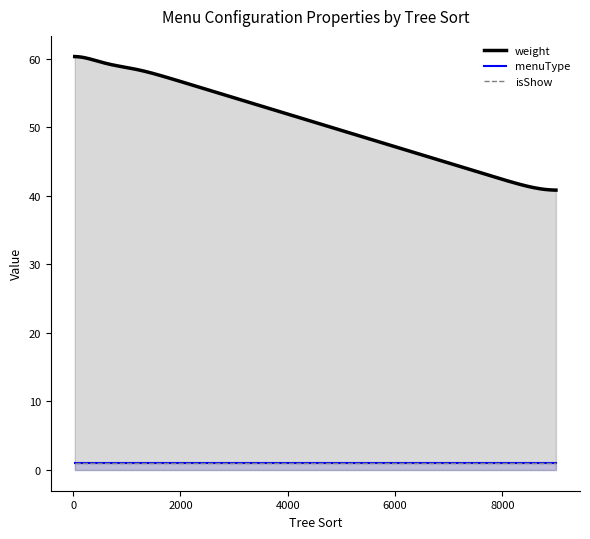

Which series has the largest total across all categories?

weight